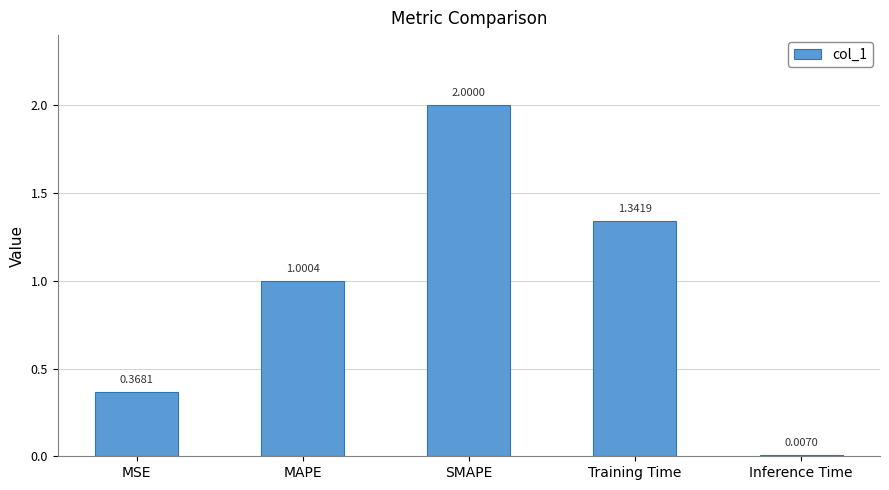

At which label is the value closest to 1?

MAPE